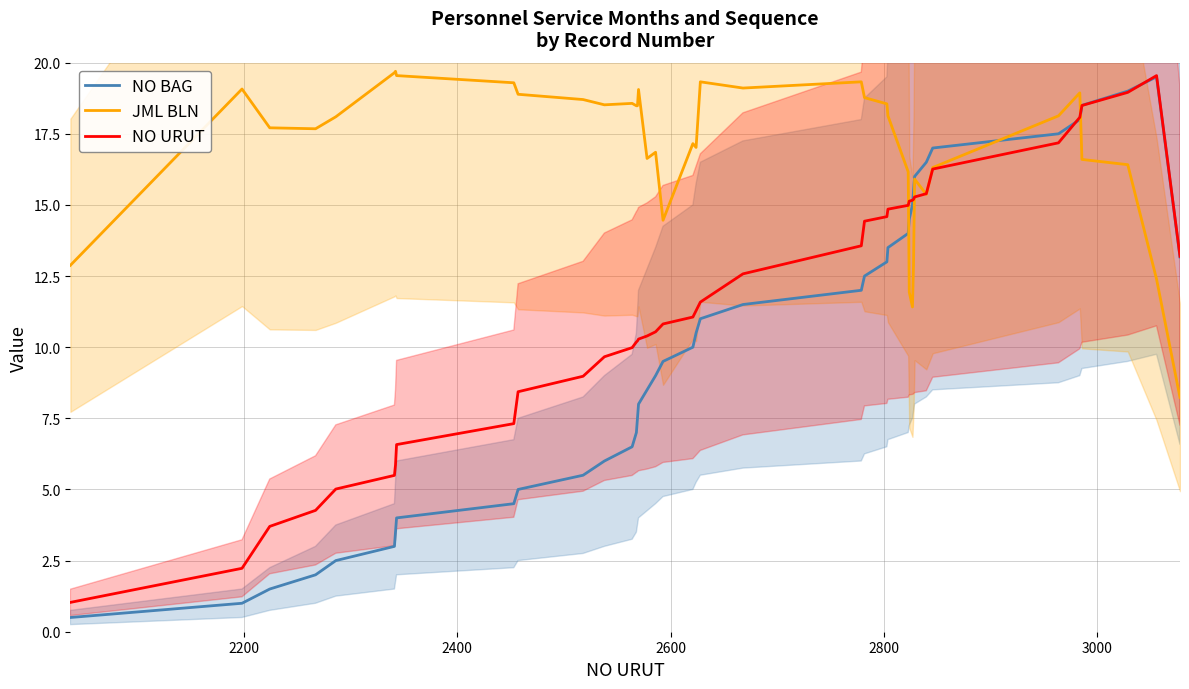

What is the lowest value of the NO BAG series?

0.5